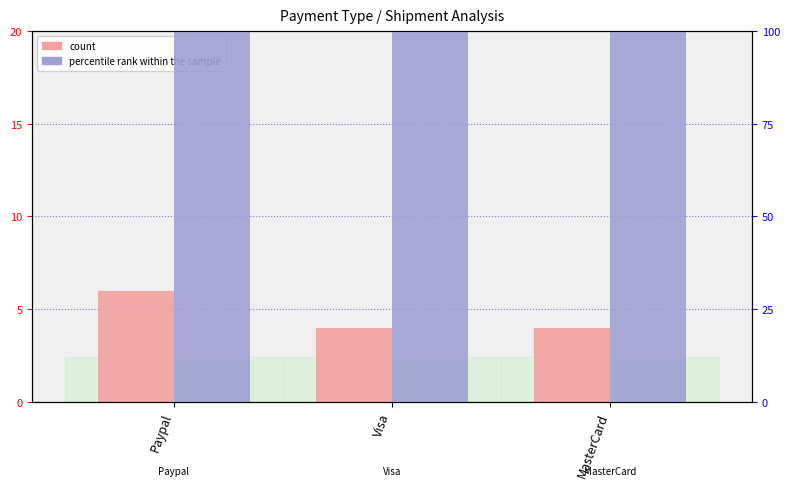

Reading right to left, what are all the values shown in this chart?

count: MasterCard=4.0	Visa=4.0	Paypal=6.0
percentile rank within the sample: MasterCard=271.4	Visa=157.1	Paypal=271.4